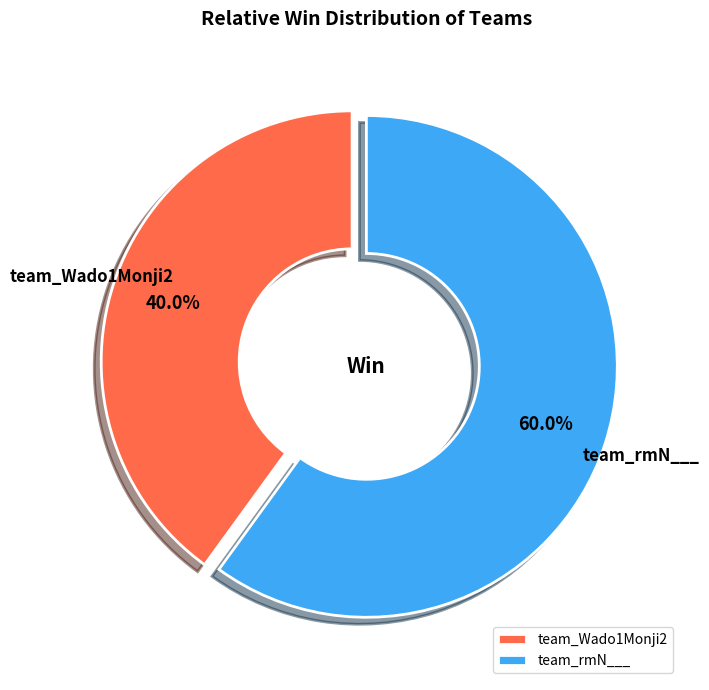

To the nearest percent, what is the difference between the largest and smallest slice percentages?

20%